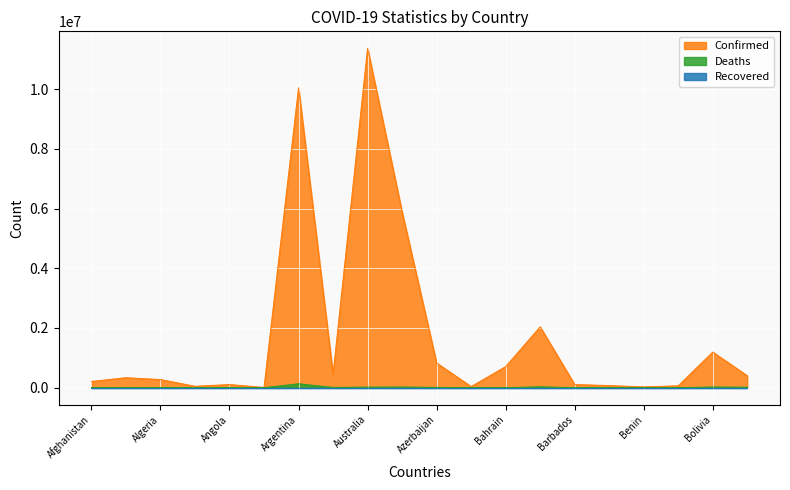

At which label is Confirmed closest to 5687733?

Austria